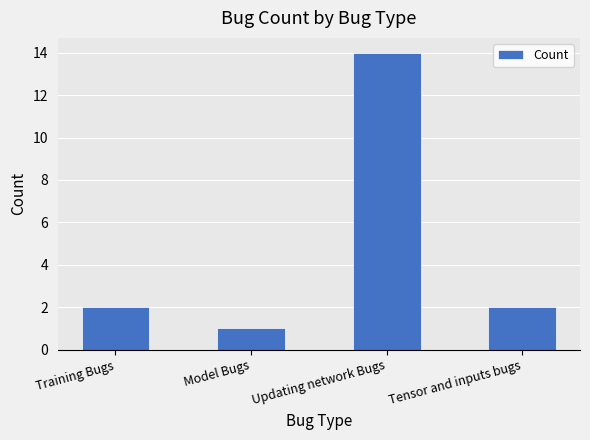

What position from the right is Tensor and inputs bugs?

1